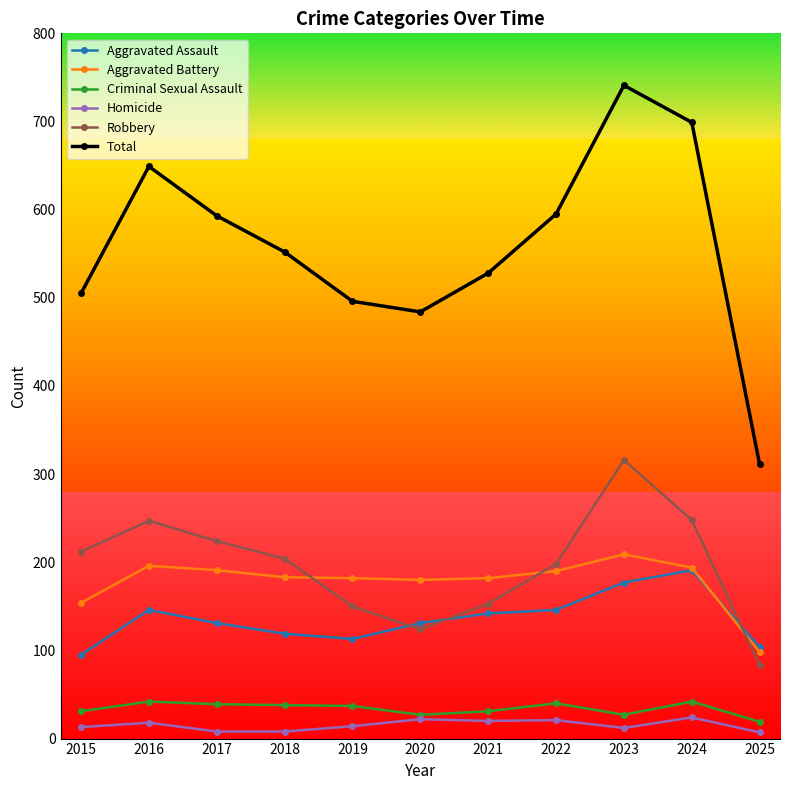

True or false: Robbery and Total intersect in this chart.

False